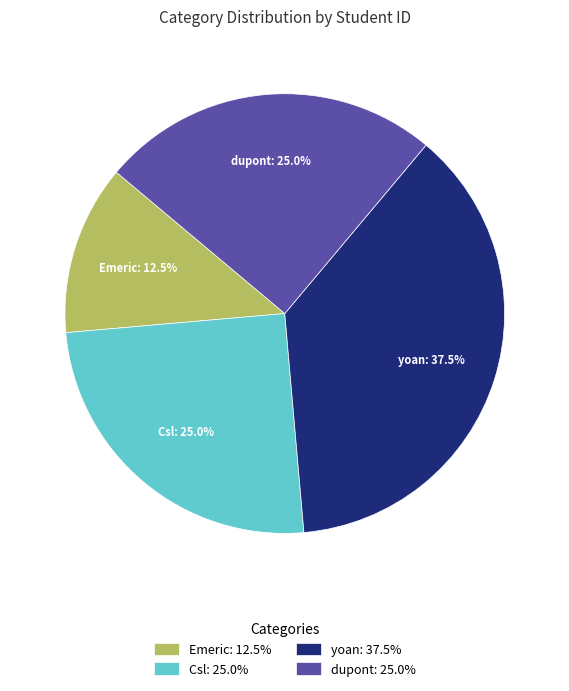

Is there a majority slice in this chart?

No